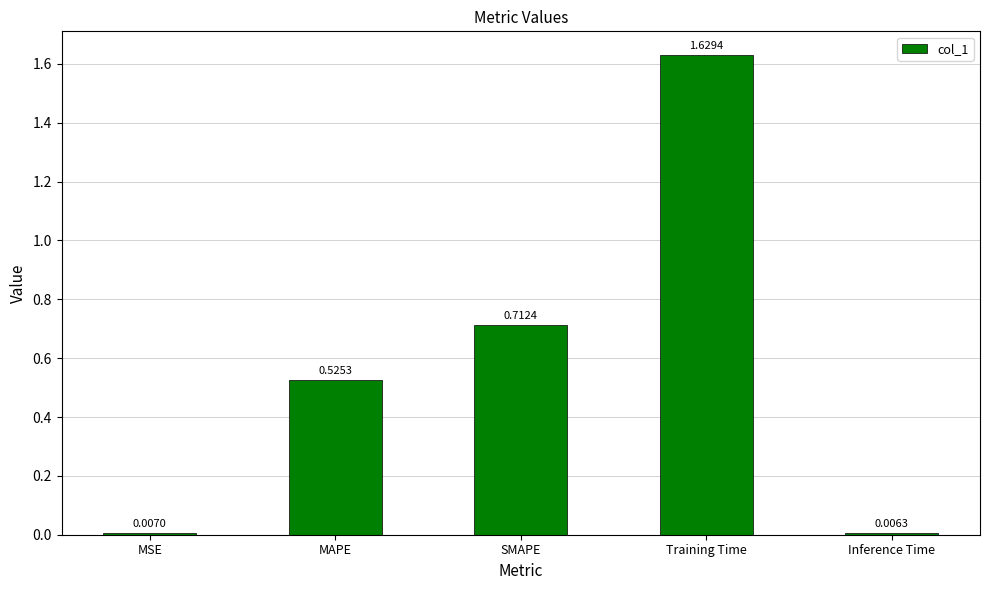

What is the change in value from MSE to MAPE?

+0.5